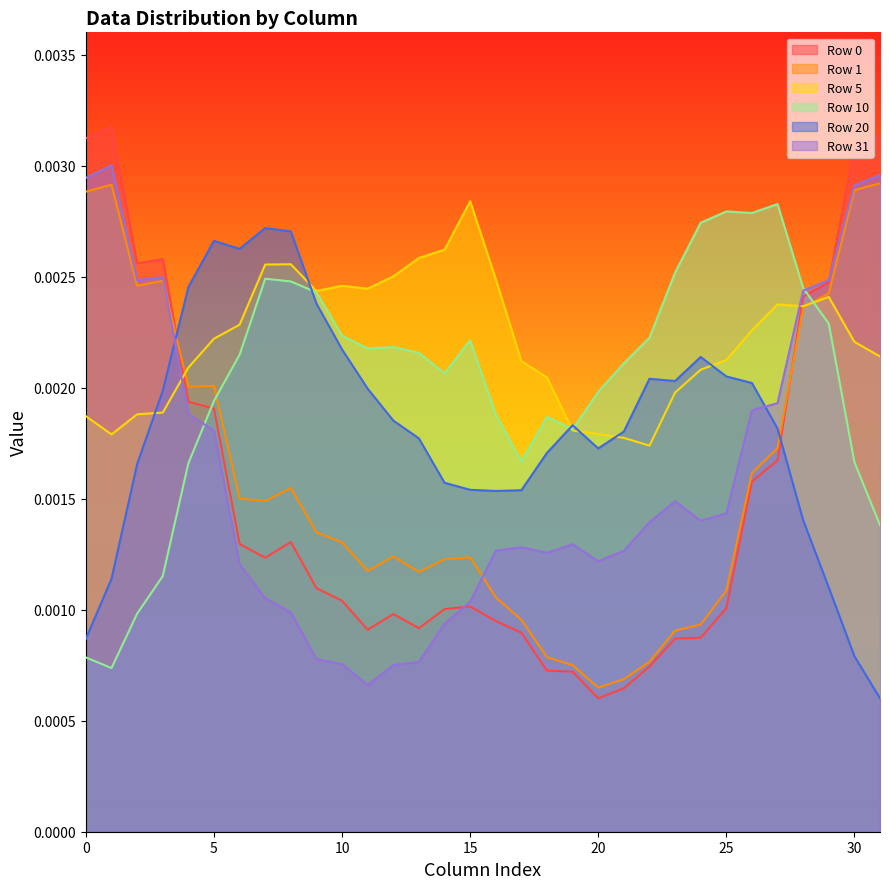

How many intersections are there between Row 1 and Row 0?

2